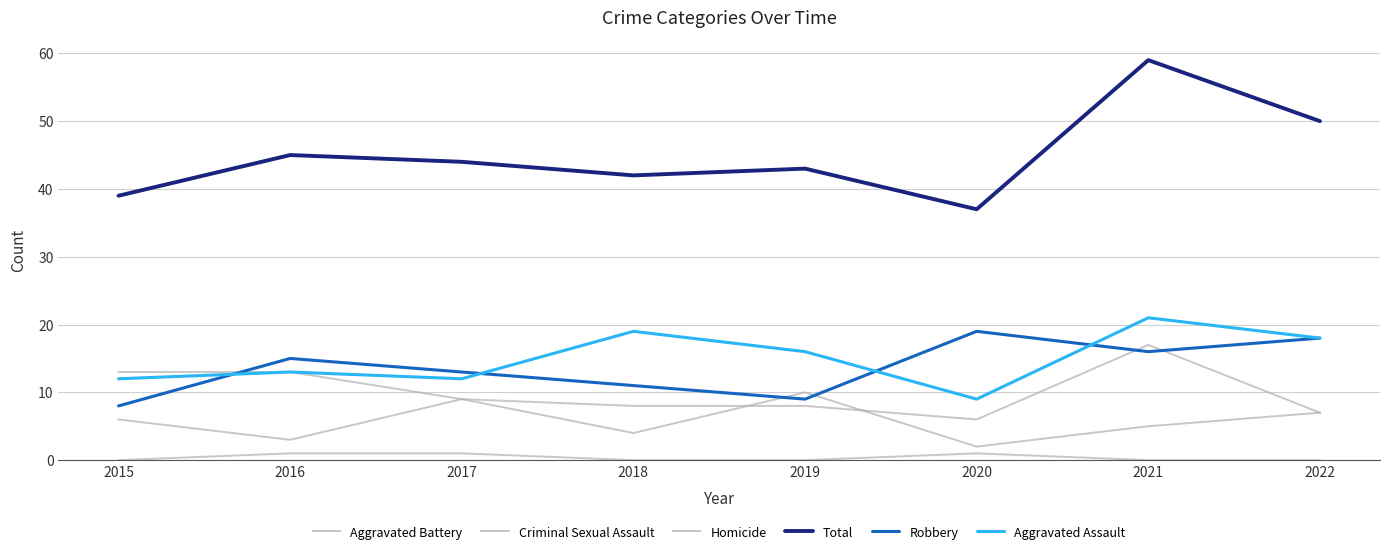

Is this an area chart (filled region under the line)?

No